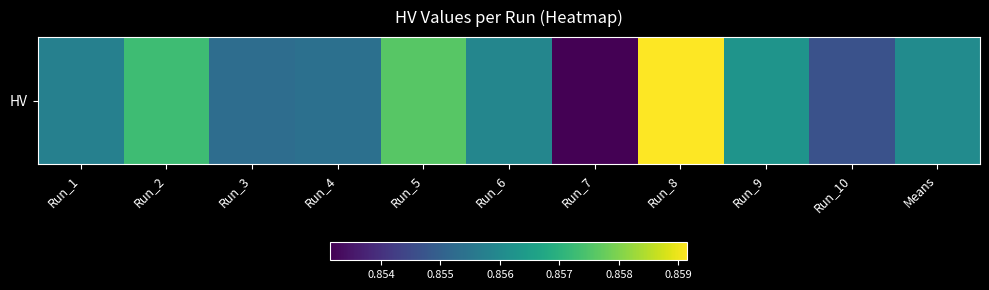

List the labels in order of value, largest first.

Run_8, Run_5, Run_2, Run_9, Means, Run_6, Run_1, Run_4, Run_3, Run_10, Run_7